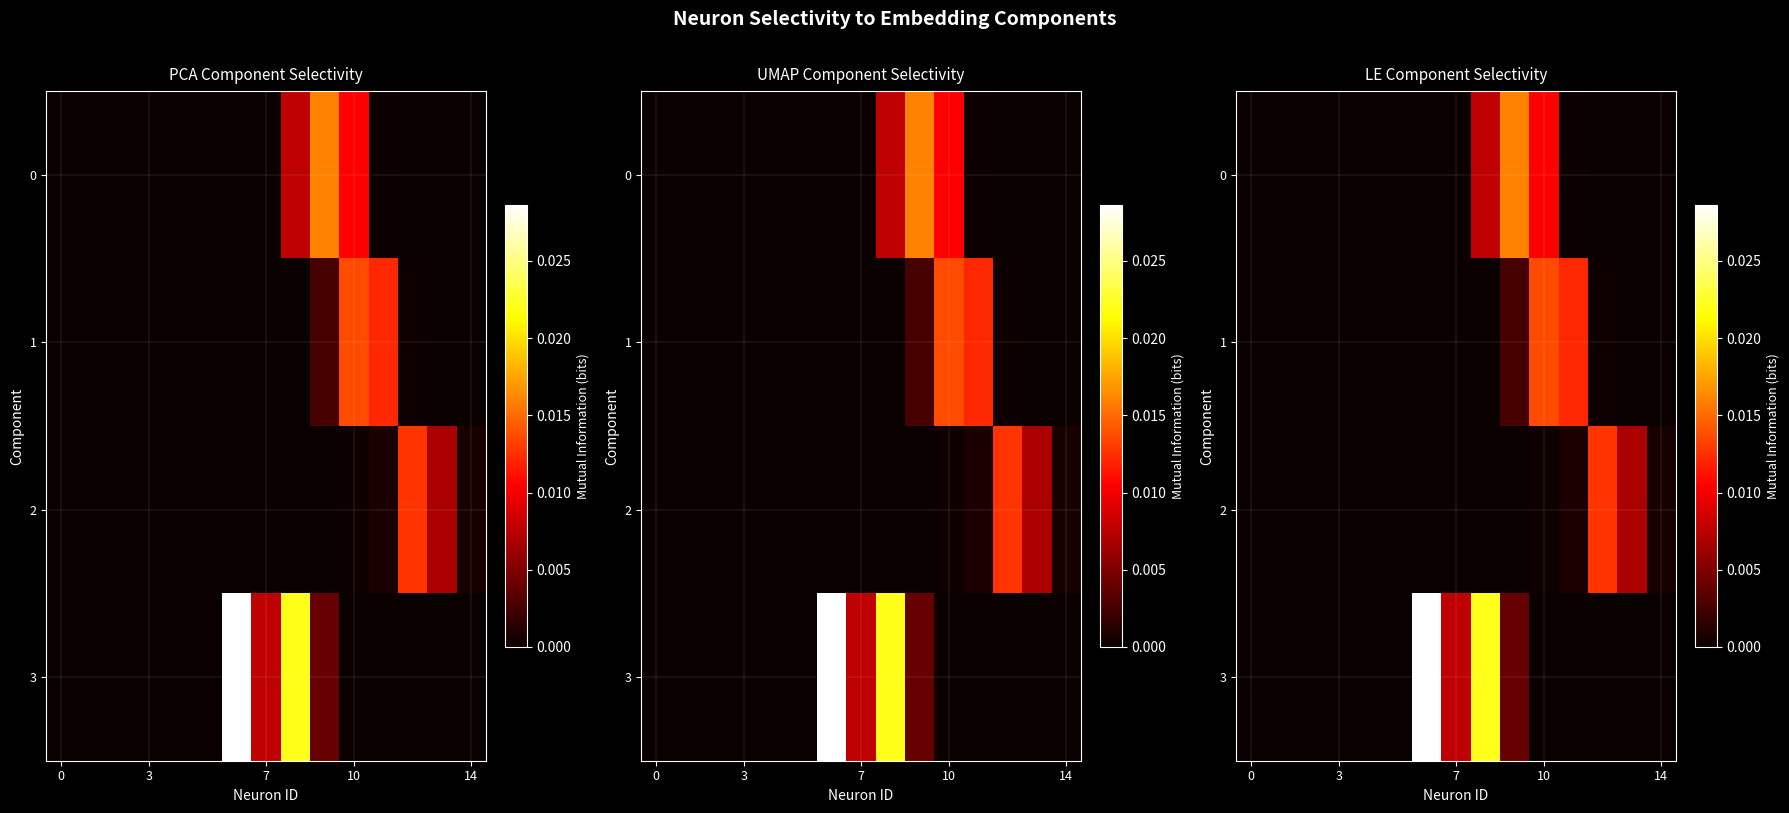

The 2 series shows 0.0 at 10. True or false?

False